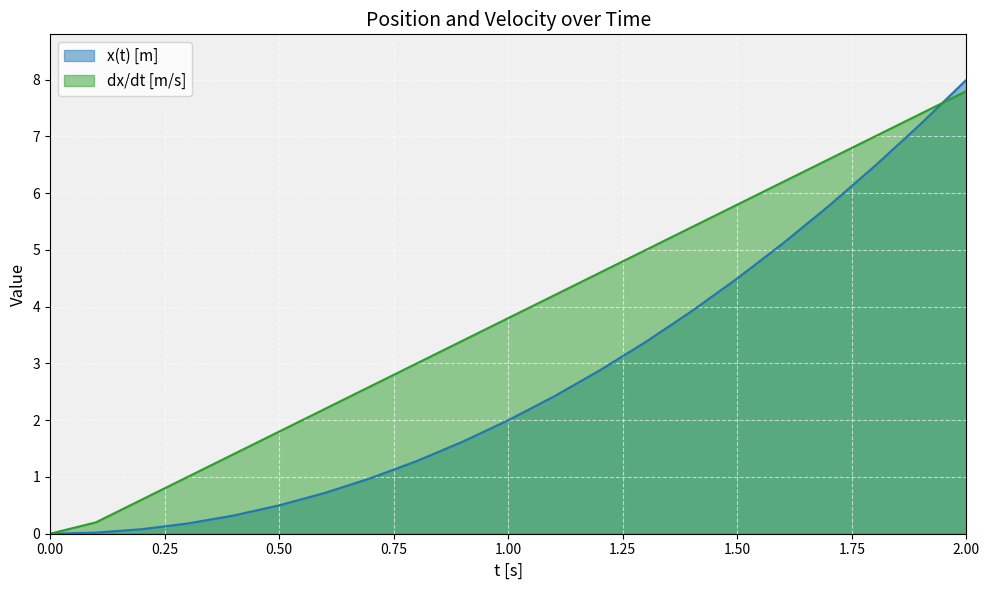

Reading left to right, what are all the values shown in this chart?

x(t) [m]: 0=0.0	0.1=0.0	0.2=0.1	0.3=0.2	0.4=0.3	0.5=0.5	0.6=0.7	0.7=1.0	0.8=1.3	0.9=1.6	1.0=2.0	1.1=2.4	1.2=2.9	1.3=3.4	1.4=3.9	1.5=4.5	1.6=5.1	1.7=5.8	1.8=6.5	1.9=7.2	2.0=8.0
dx/dt [m/s]: 0=0.0	0.1=0.2	0.2=0.6	0.3=1.0	0.4=1.4	0.5=1.8	0.6=2.2	0.7=2.6	0.8=3.0	0.9=3.4	1.0=3.8	1.1=4.2	1.2=4.6	1.3=5.0	1.4=5.4	1.5=5.8	1.6=6.2	1.7=6.6	1.8=7.0	1.9=7.4	2.0=7.8